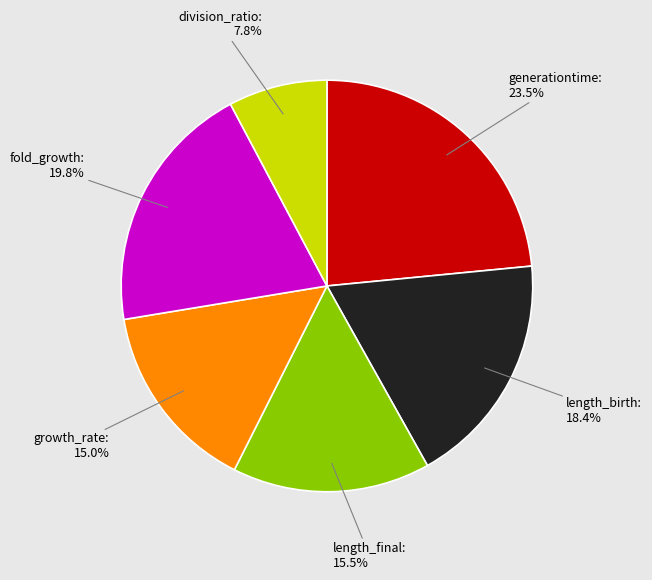

Does fold_growth represent more than half of the total?

No